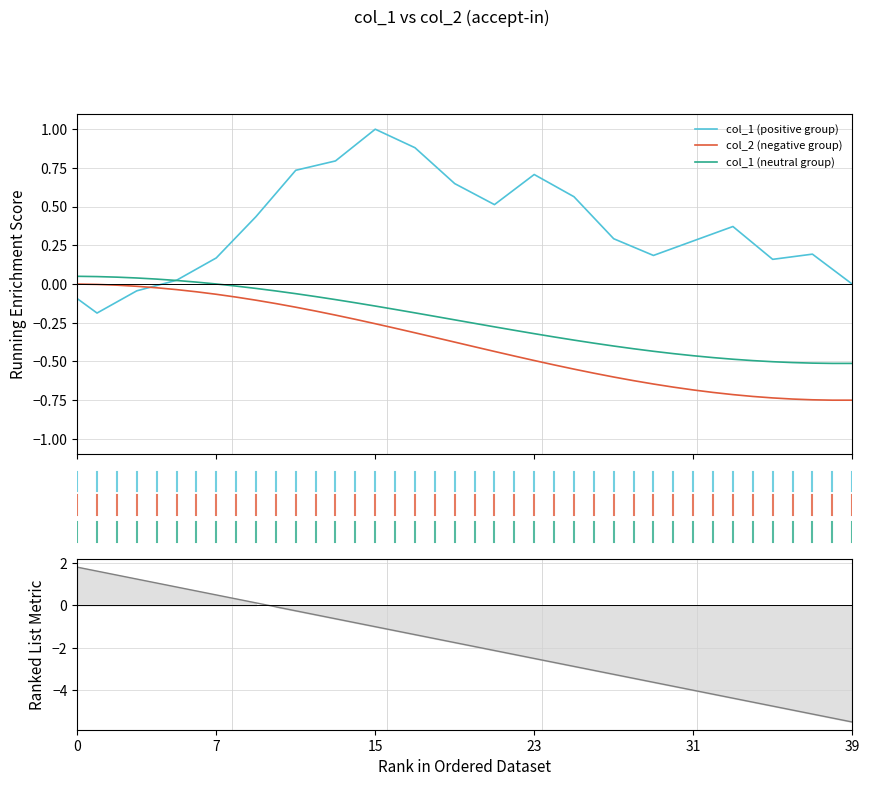

True or false: col_2 (negative group) has more than 0 points higher than both neighbors.

False